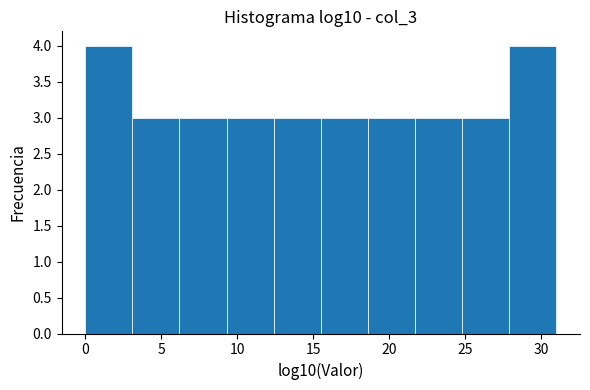

How tall is the bar that spans 12.4 to 15.5 on the x-axis? Neither the bar edges nor the heights are printed on the chart, so give them approximately, as read against the axes.

3